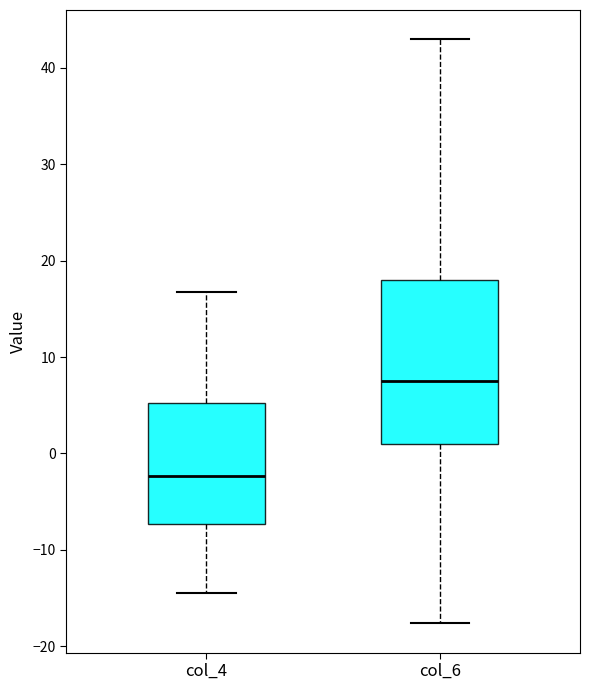

Where does the lower whisker of the box for col_6 end on the y-axis? The values are not printed on the chart, so give them approximately, as read against the axis.

-18